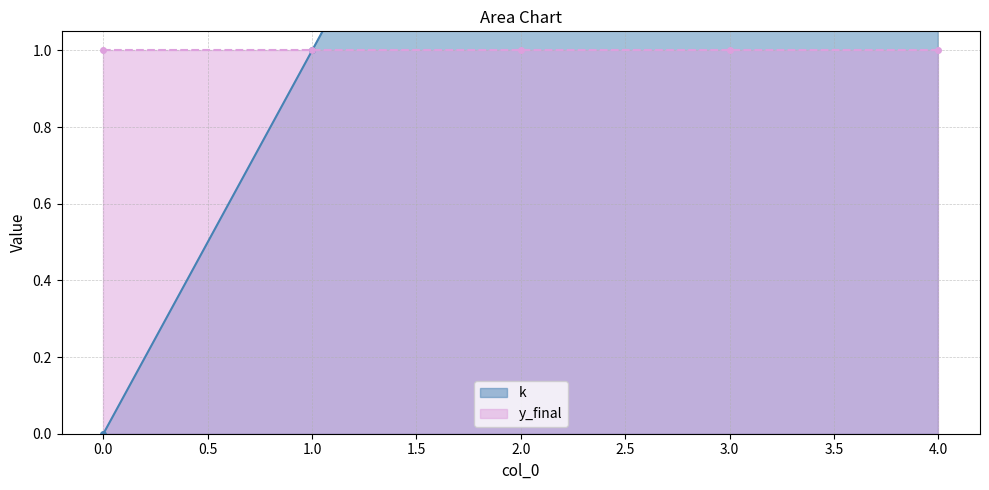

Rank the categories by value from lowest to highest.

0, 1, 2, 3, 4